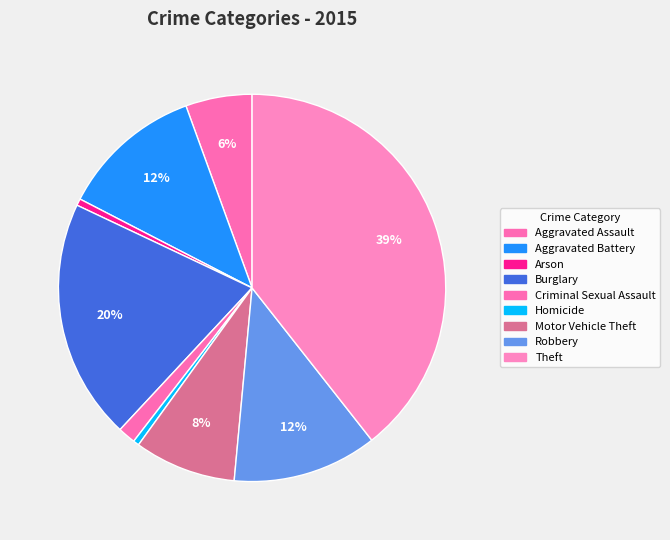

To the nearest percent, what is the difference between the largest and smallest slice percentages?

39%